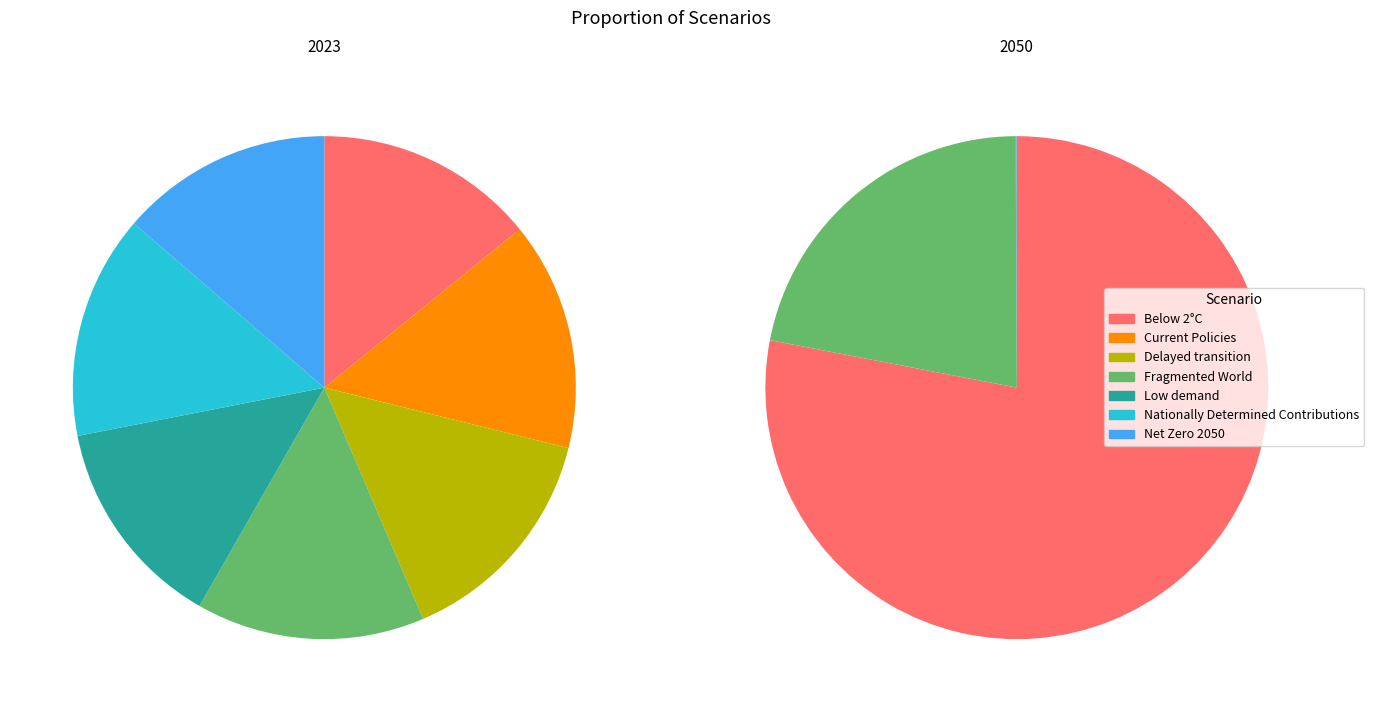

Rank the series by their maximum value, from lowest to highest.

values_2023, values_2050